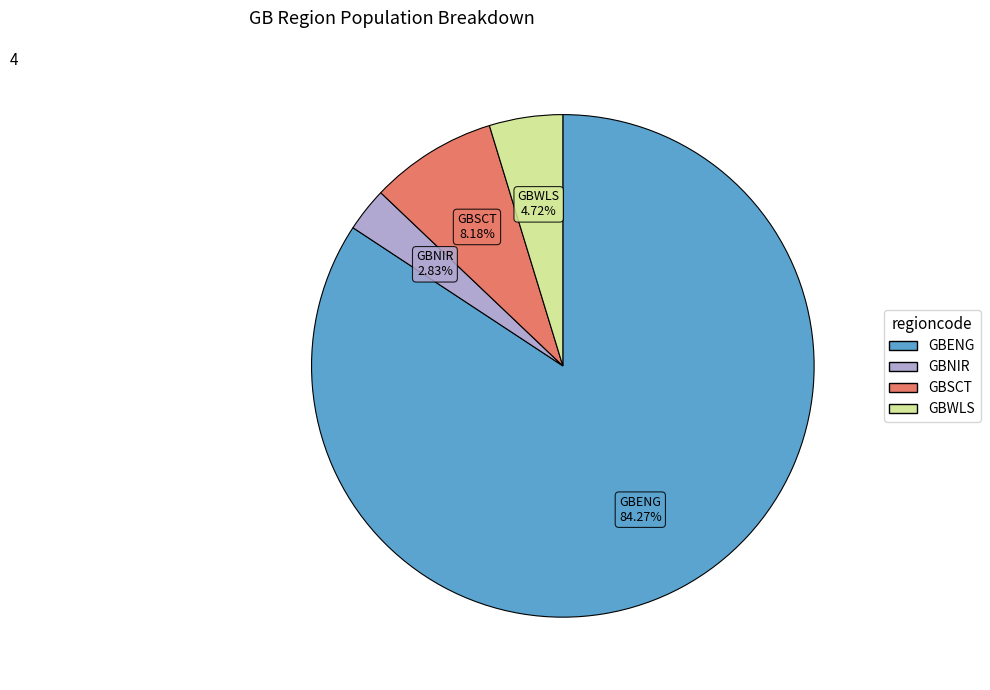

Rank the categories by value from highest to lowest.

GBENG, GBSCT, GBWLS, GBNIR